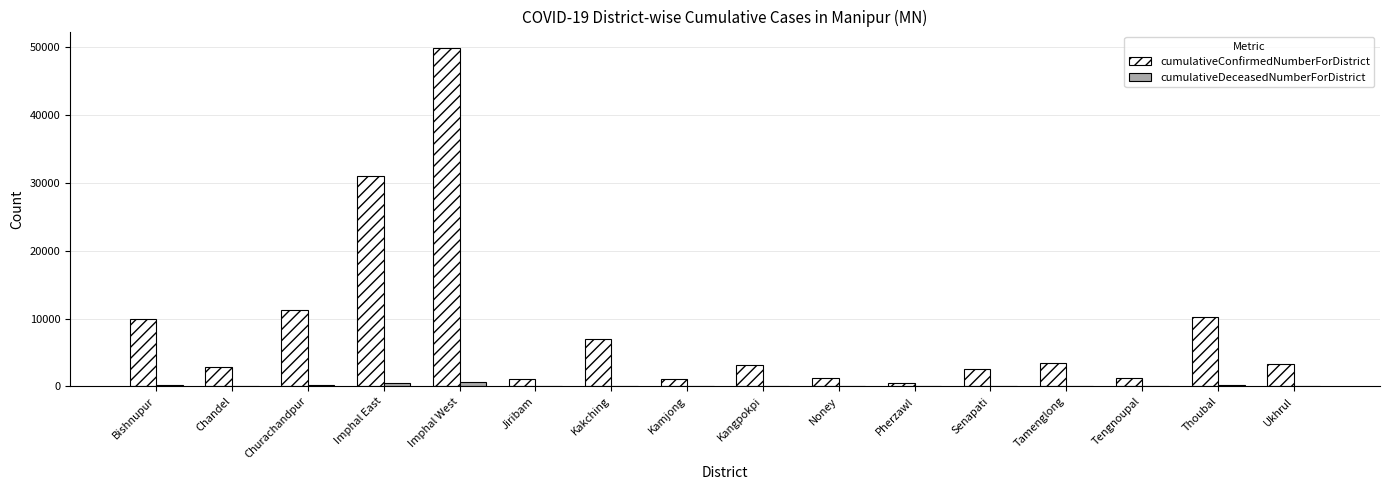

The cumulativeConfirmedNumberForDistrict series shows 49837 at Imphal West. True or false?

True